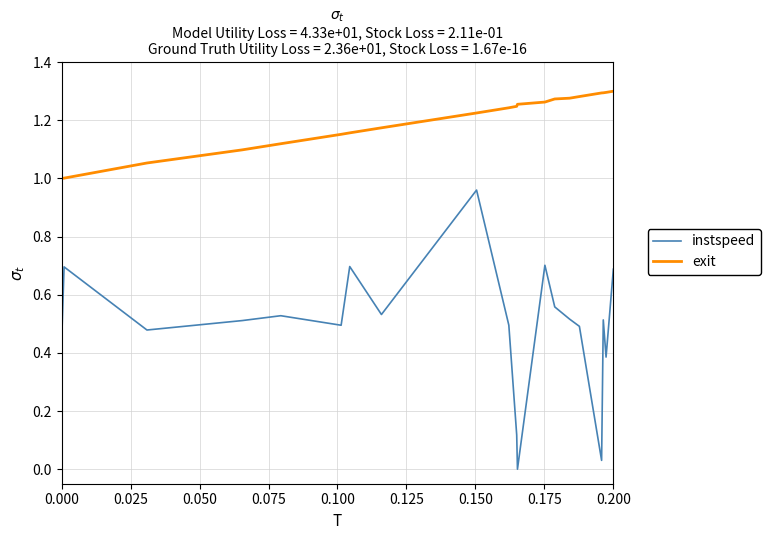

How many values in the instspeed series exceed 0?

19